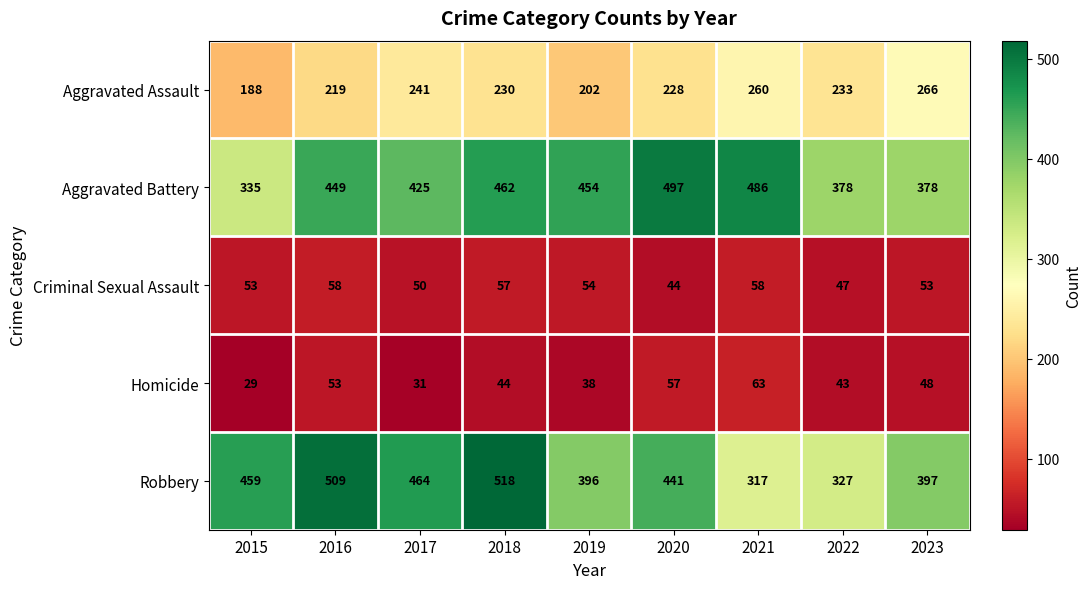

What is the sum of all Robbery values?

3828